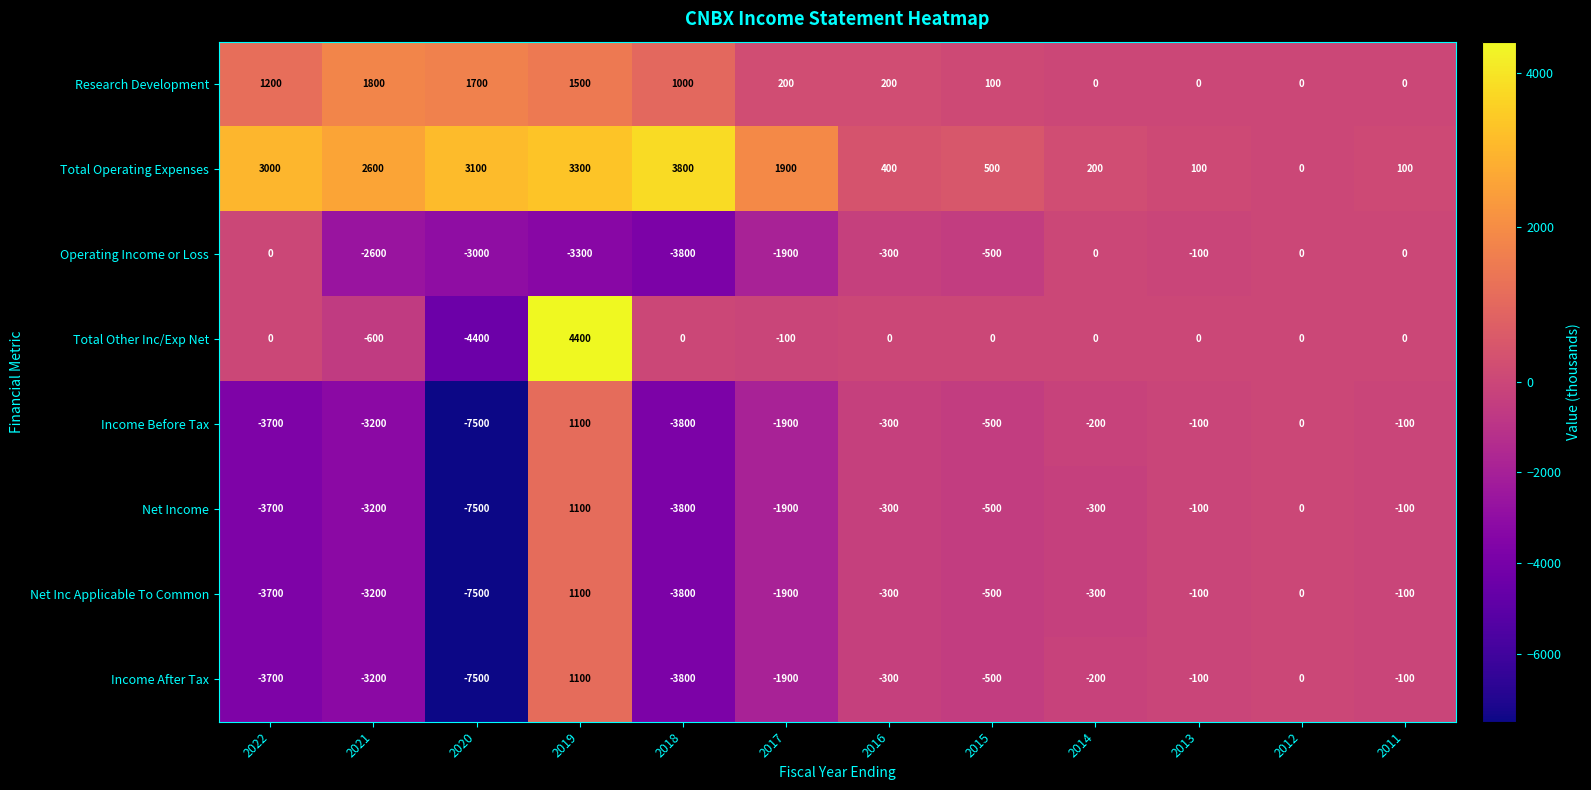

Where is Total Operating Expenses nearest to the value 1900?

2017